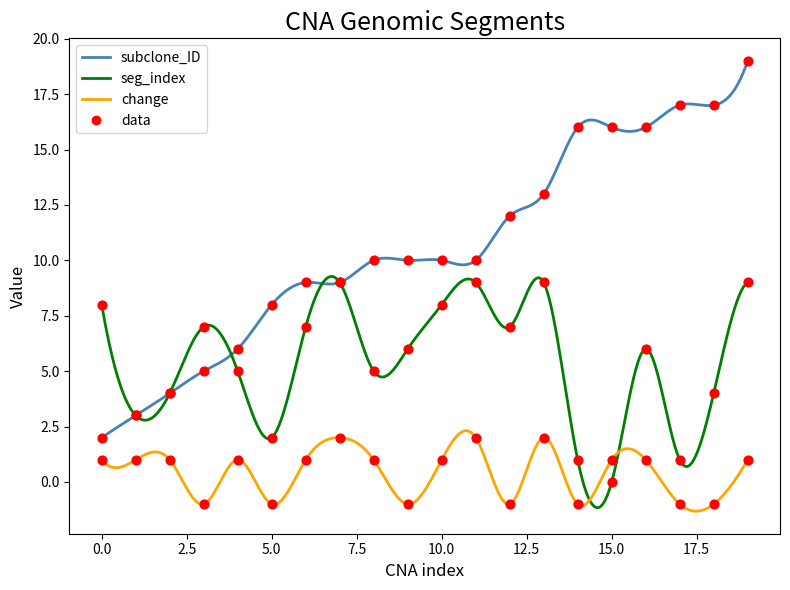

At which category is the sum across all series the highest?

19